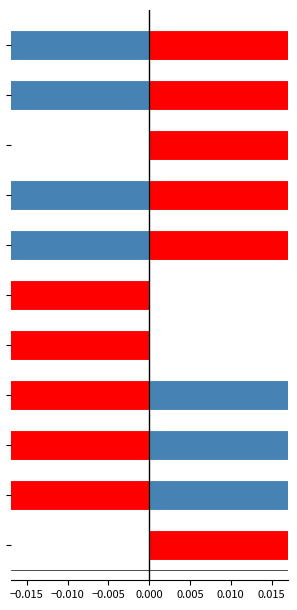

What is the label of the 9th bar from the left?

8